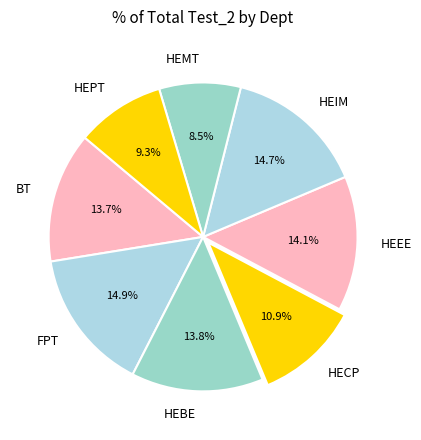

How many segments does this pie chart have?

8